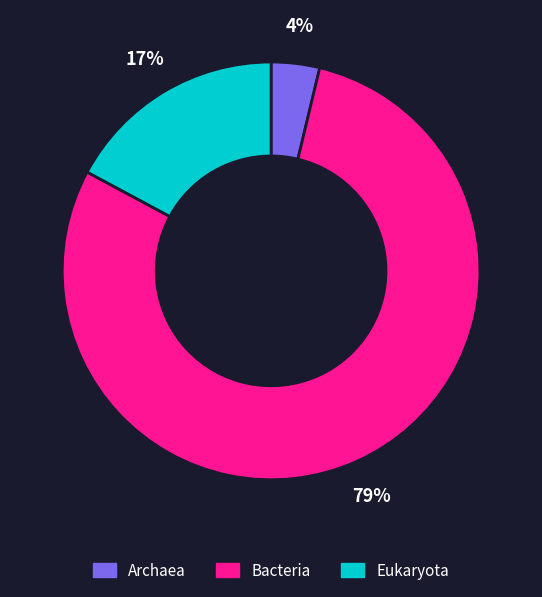

How many slices are in this pie chart?

3